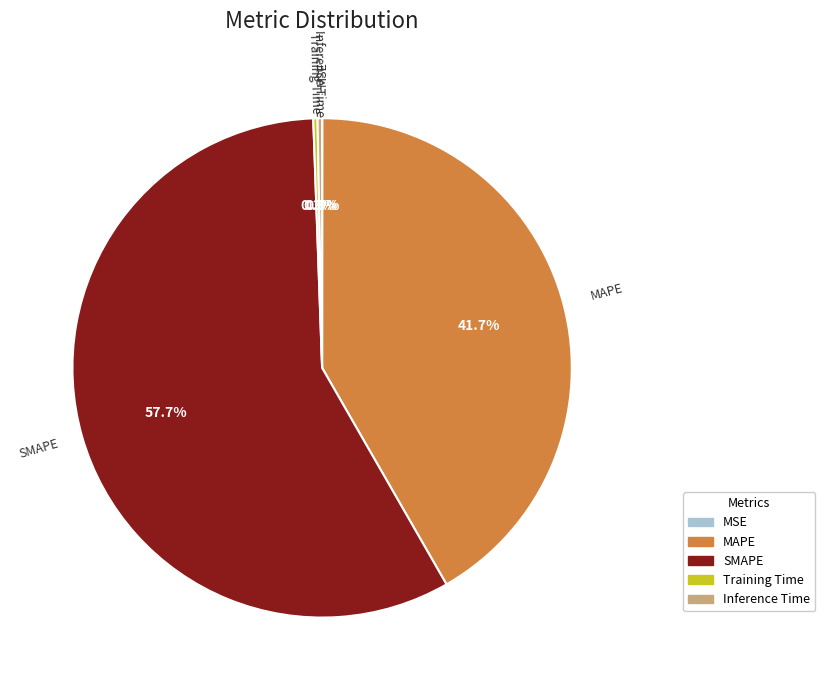

Is SMAPE the majority of the pie?

Yes